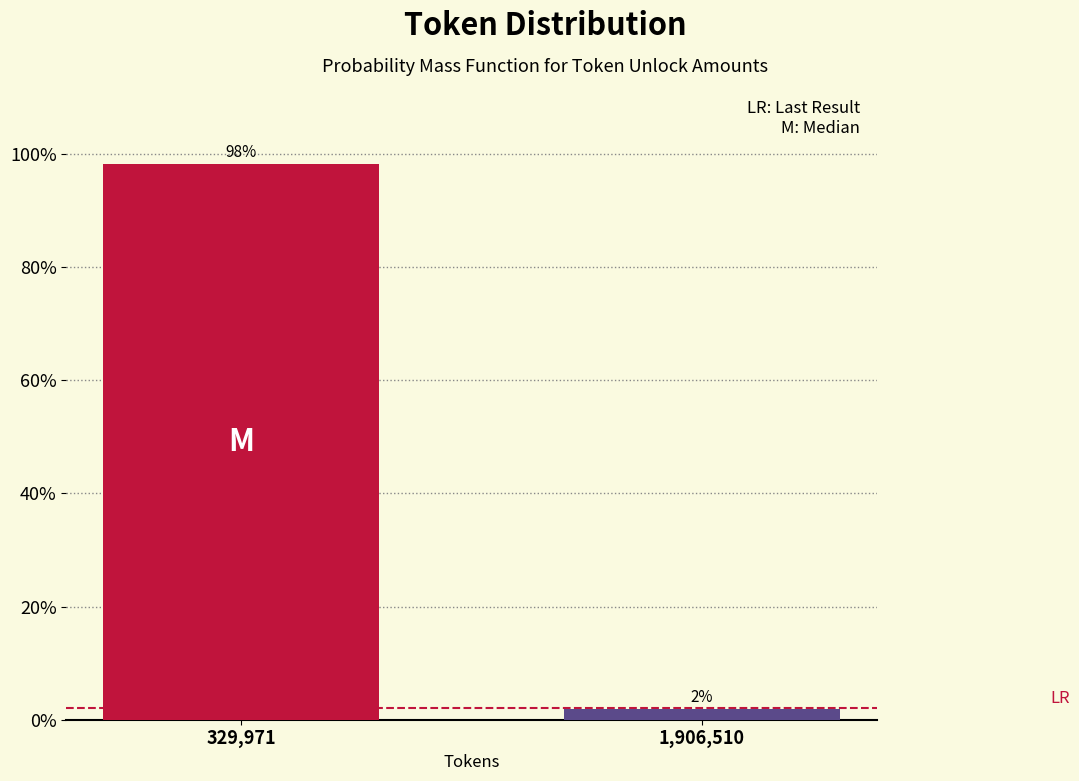

Which has a higher value, 1,906,510 or 329,971?

329,971